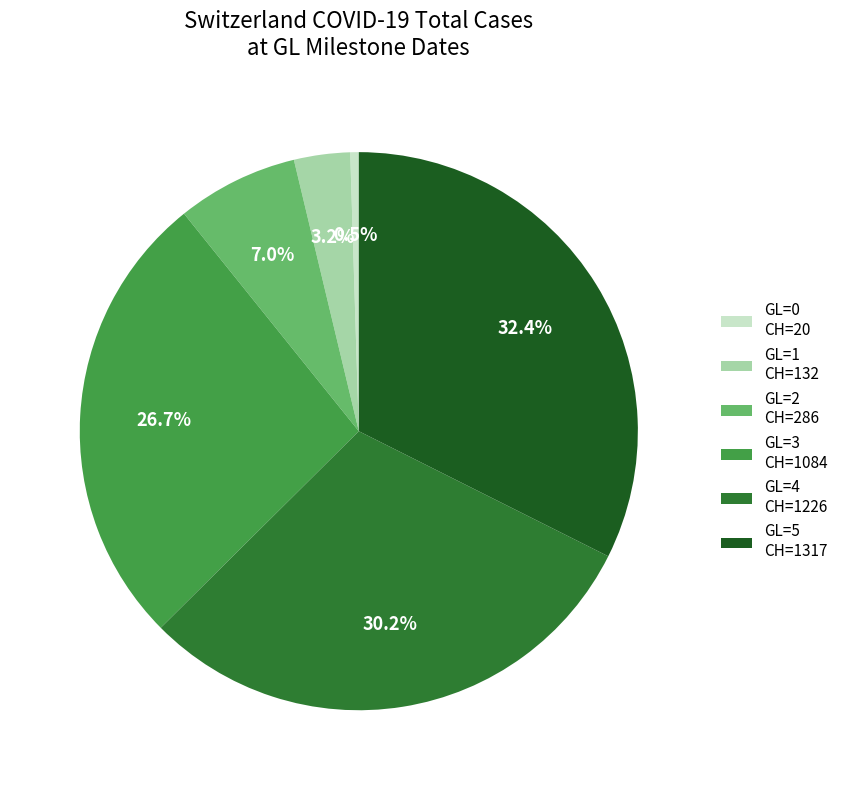

Rank the categories by value from highest to lowest.

GL=5, GL=4, GL=3, GL=2, GL=1, GL=0